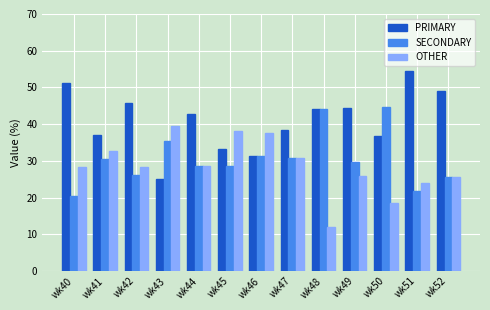

Read the PRIMARY value at wk43.

25.0